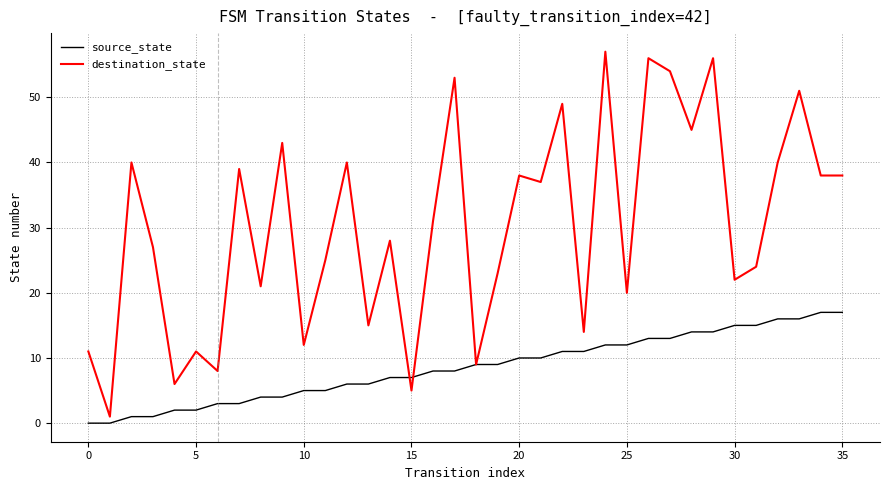

Rank the series by their average value, from highest to lowest.

destination_state, source_state